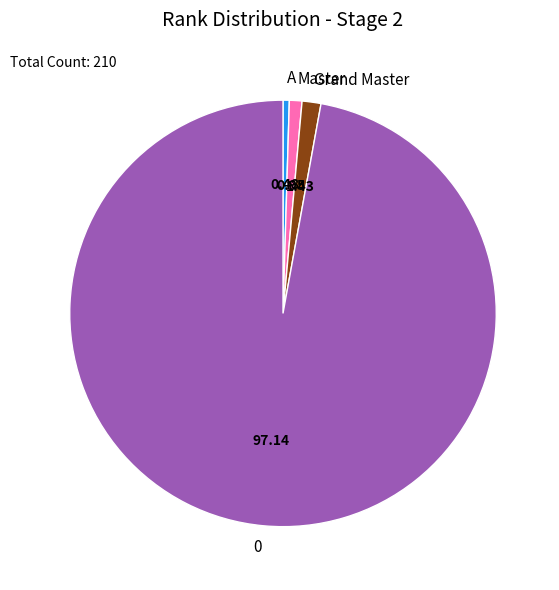

Combined, do Master and 0 account for over 50%?

Yes